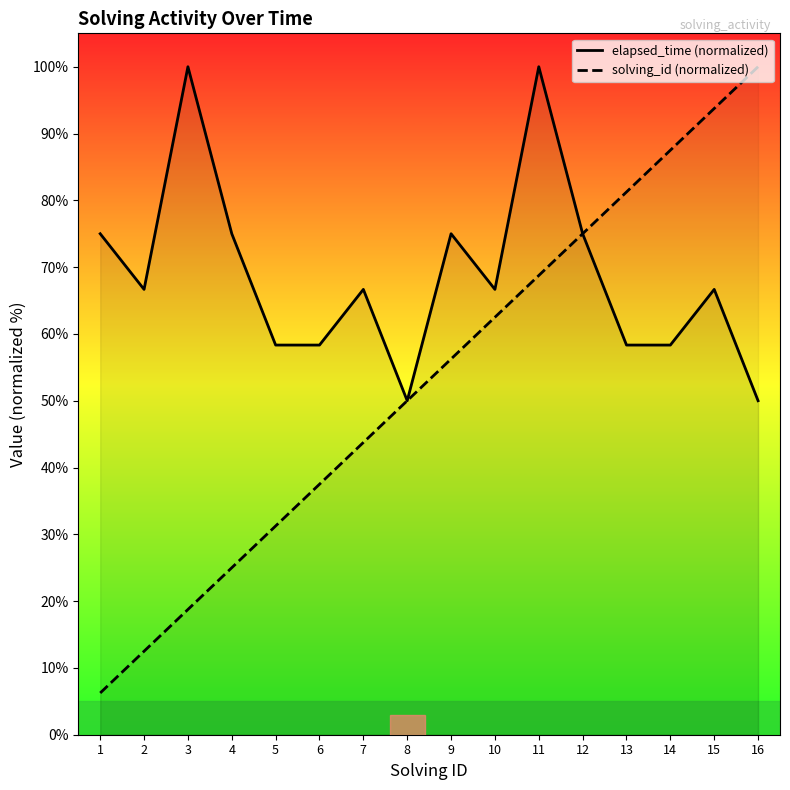

List the series in order of their peak value, lowest first.

elapsed_time (normalized), solving_id (normalized)